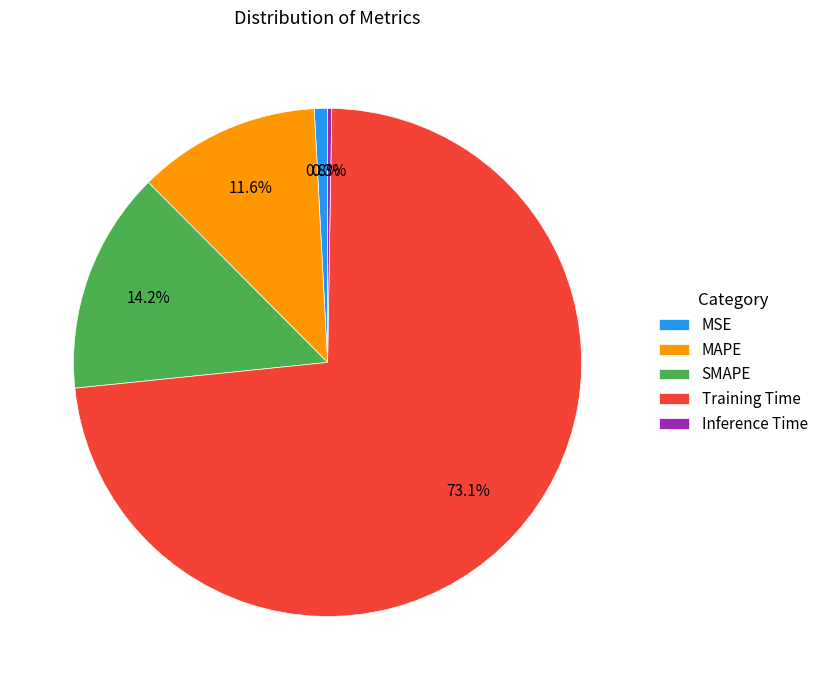

Which slice represents more than half of the pie?

Training Time